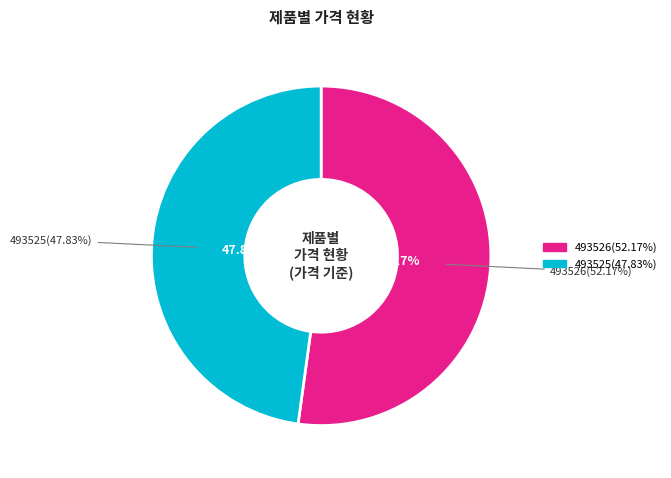

To the nearest percent, what portion does 493526 represent?

52%